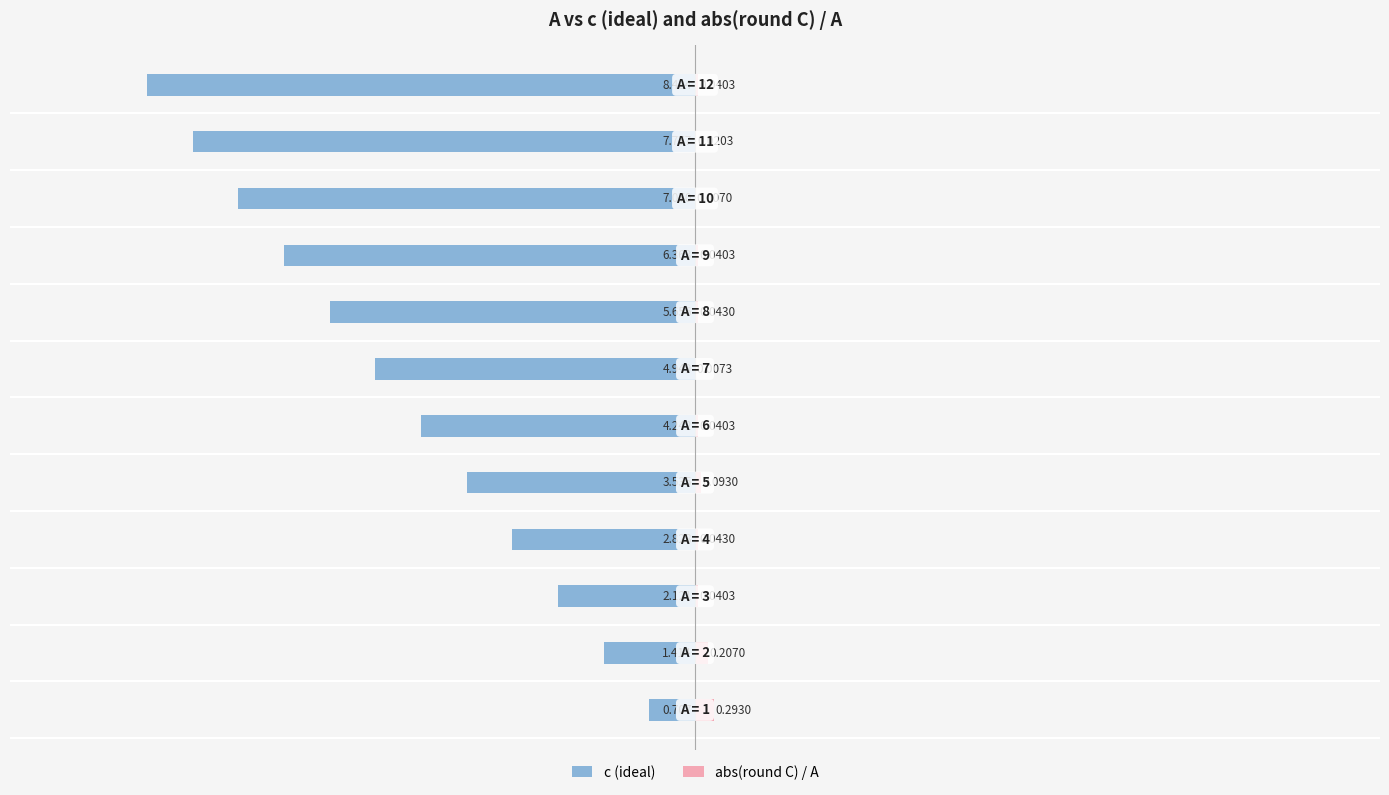

Reading left to right, transcribe all the data shown in this chart.

c (ideal): -0.7	-1.4	-2.1	-2.8	-3.5	-4.2	-4.9	-5.7	-6.4	-7.1	-7.8	-8.5
abs(round C) / A: 0.3	0.2	0.0	0.0	0.1	0.0	0.0	0.0	0.0	0.0	0.0	0.0